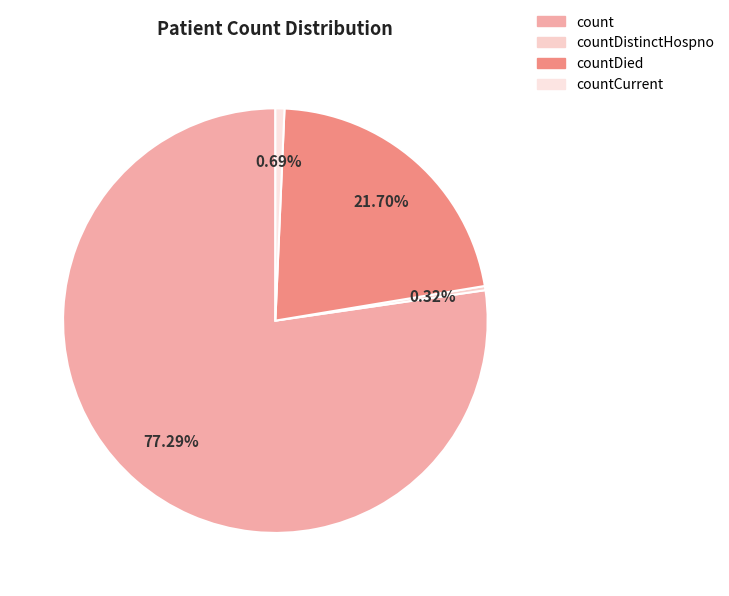

How many slices are in this pie chart?

4